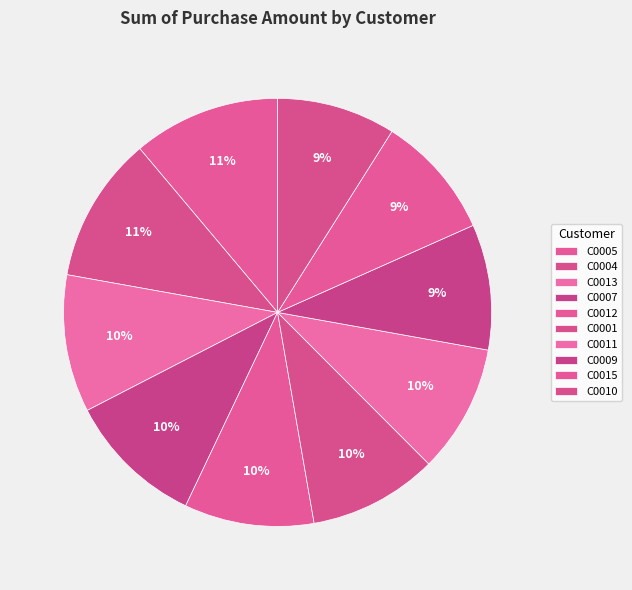

To the nearest percent, what percentage of the pie is C0004?

11%